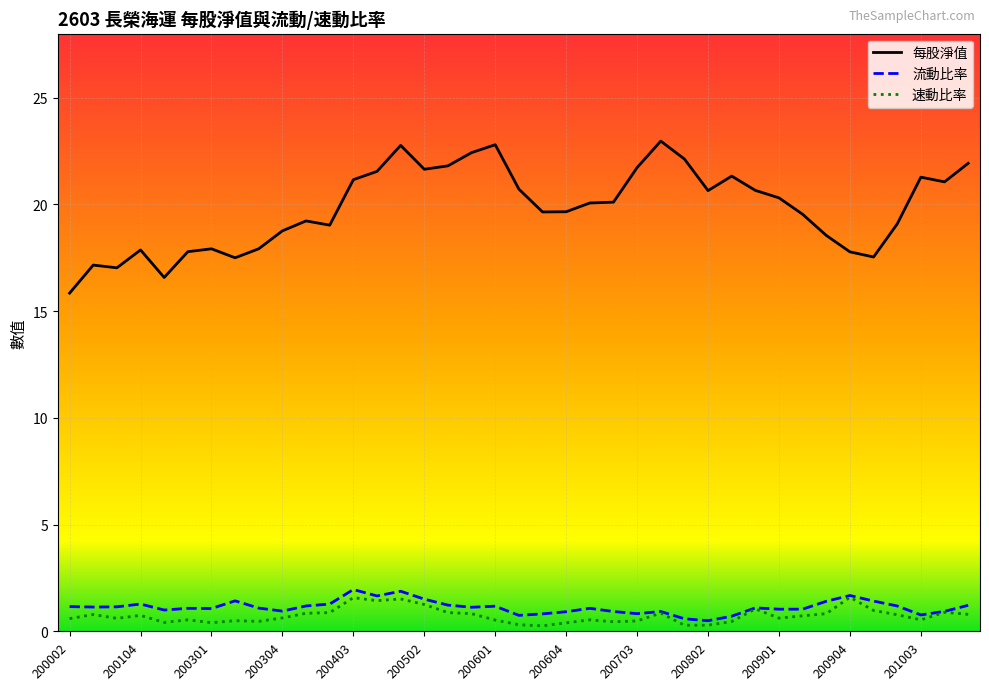

Which series has the largest range (max minus min)?

每股淨值